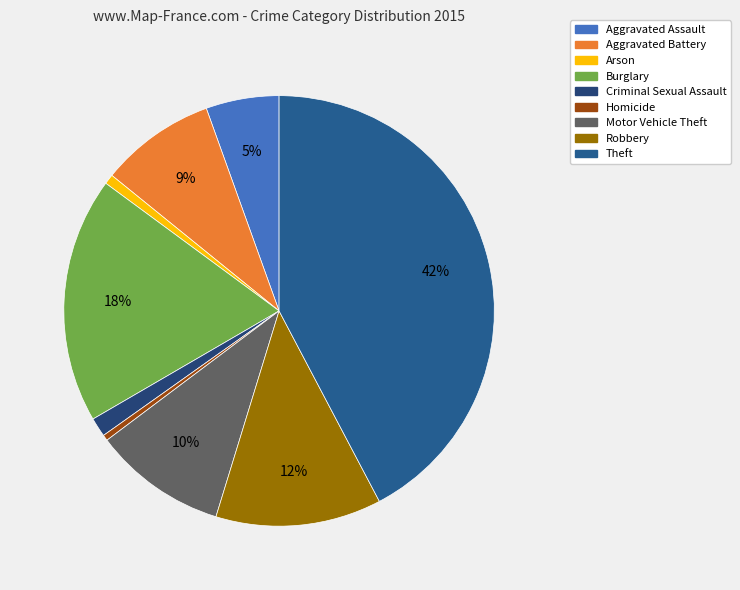

Which category has the biggest portion of the pie?

Theft